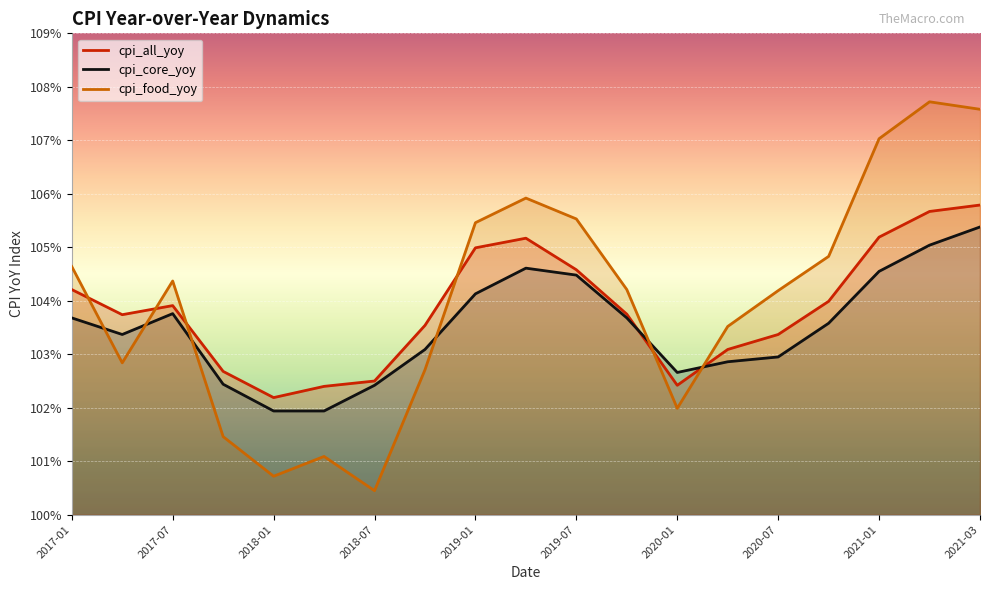

In cpi_all_yoy, how many points are higher than both neighbors (excluding endpoints)?

2